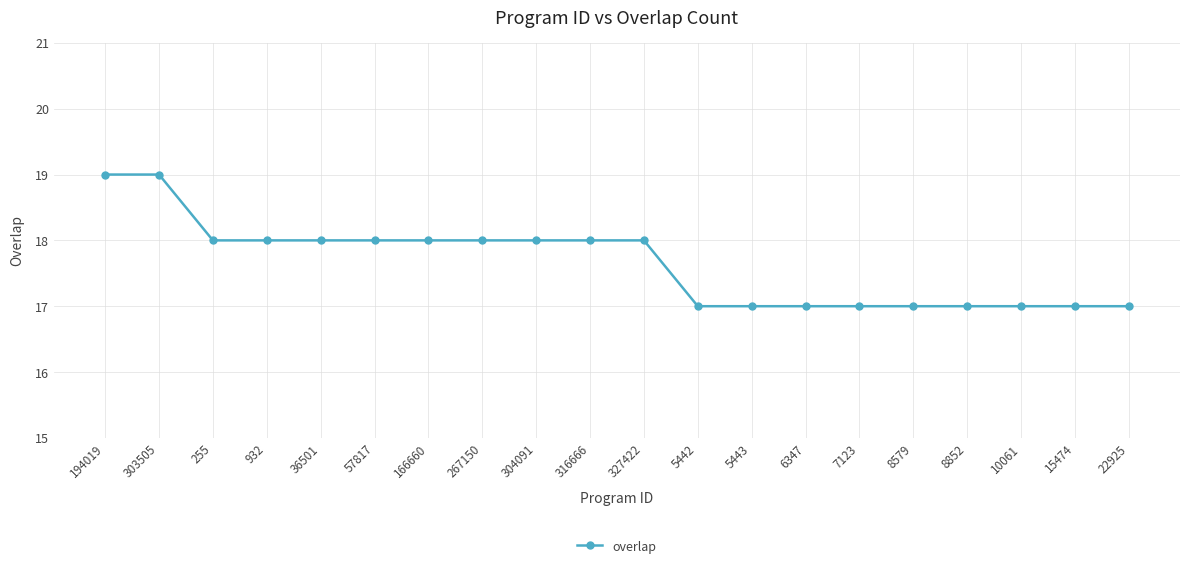

What is the ratio of the value at 15474 to the value at 327422?

0.9